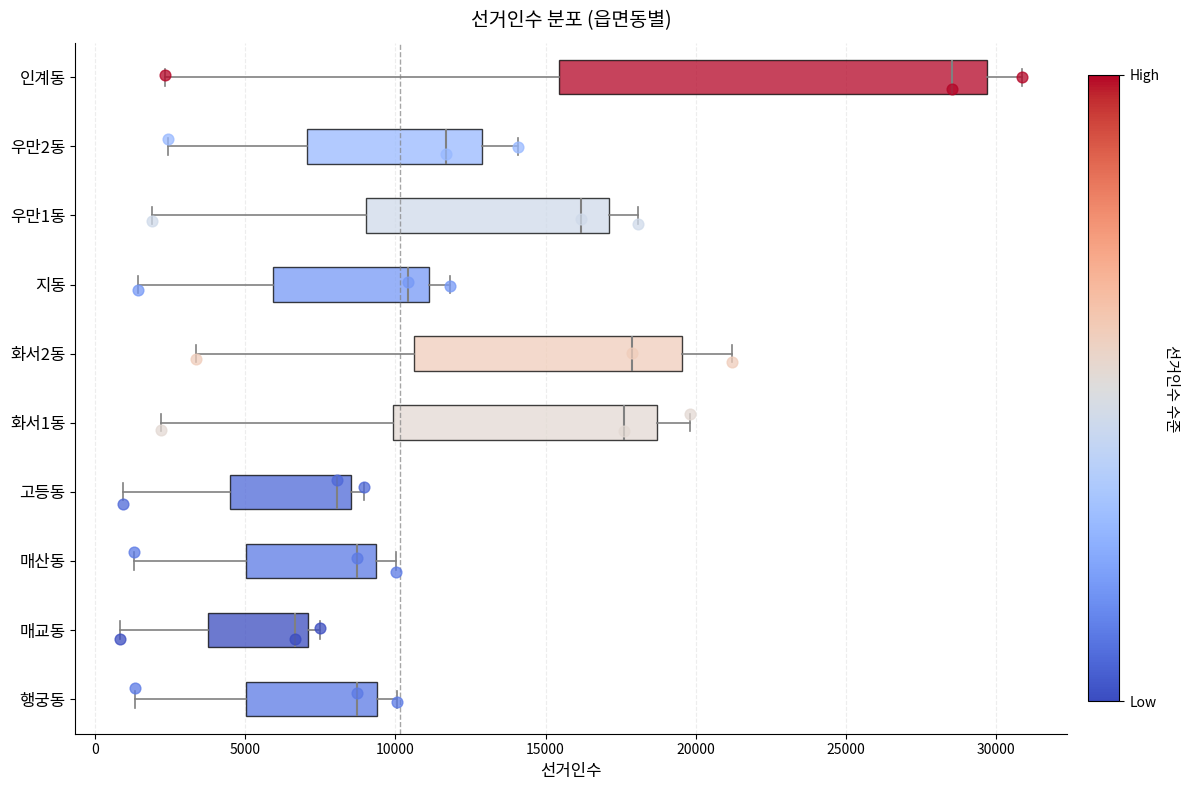

Which box's median line is the furthest to the left?

매교동